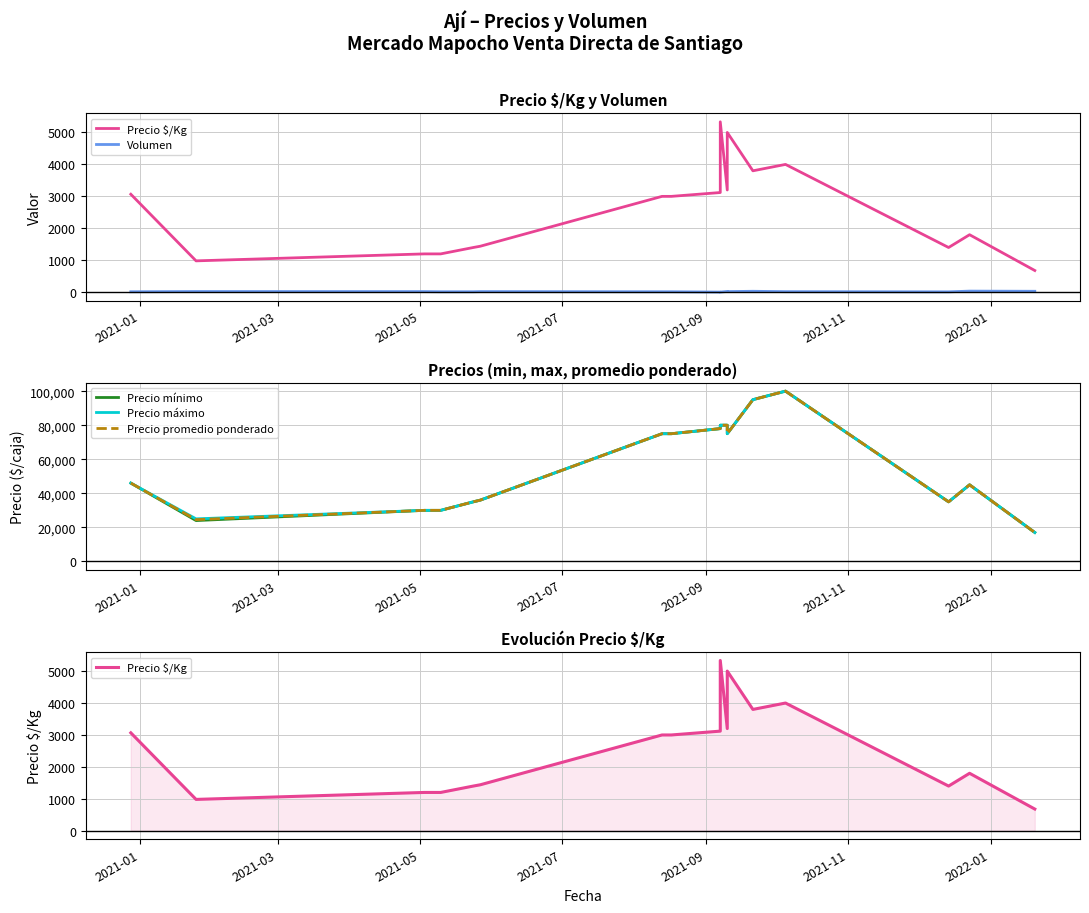

What is the maximum value shown in the chart?

100000